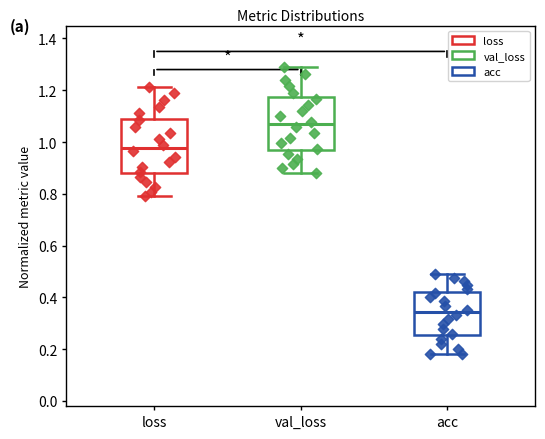

Where does the median line of the box for loss sit on the y-axis? The values are not printed on the chart, so give them approximately, as read against the axis.

0.98